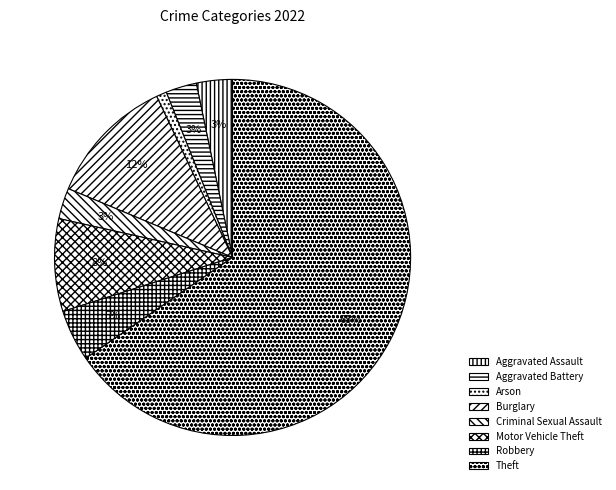

What is the ratio of the value at Burglary to the value at Robbery?

2.5